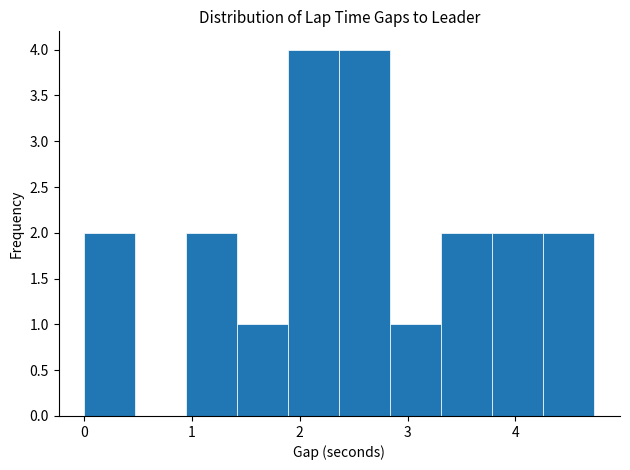

Reading left to right, list every bar in this chart as the range it spans on the x-axis followed by its height. Neither the bar edges nor the heights are printed on the chart, so give them approximately, as read against the axes.

0.0 to 0.5: 2
0.5 to 0.9: 0
0.9 to 1.4: 2
1.4 to 1.9: 1
1.9 to 2.4: 4
2.4 to 2.8: 4
2.8 to 3.3: 1
3.3 to 3.8: 2
3.8 to 4.3: 2
4.3 to 4.7: 2